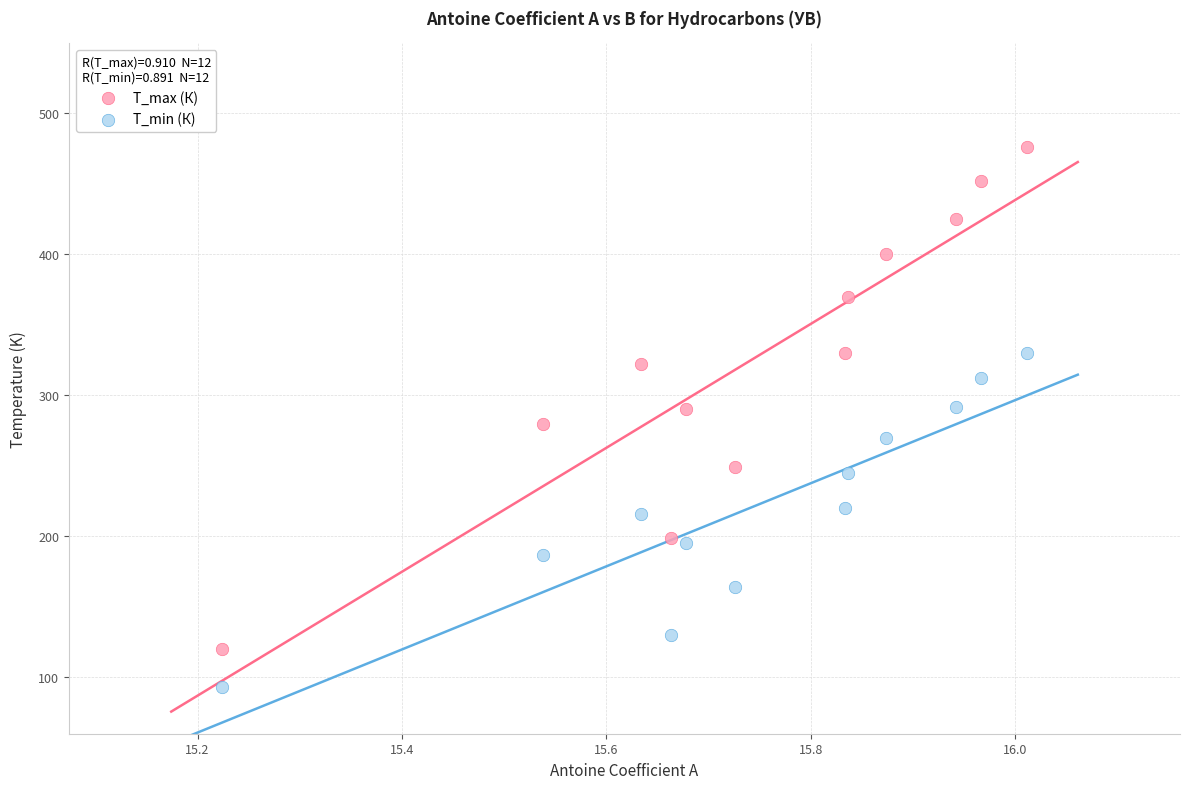

Which series has the largest Y range (max minus min)?

T_max (К)